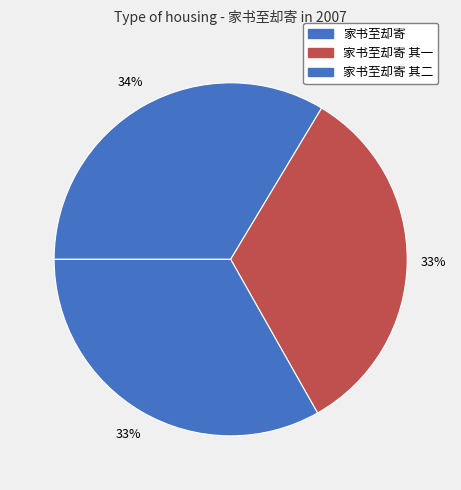

How many slices are in this pie chart?

3